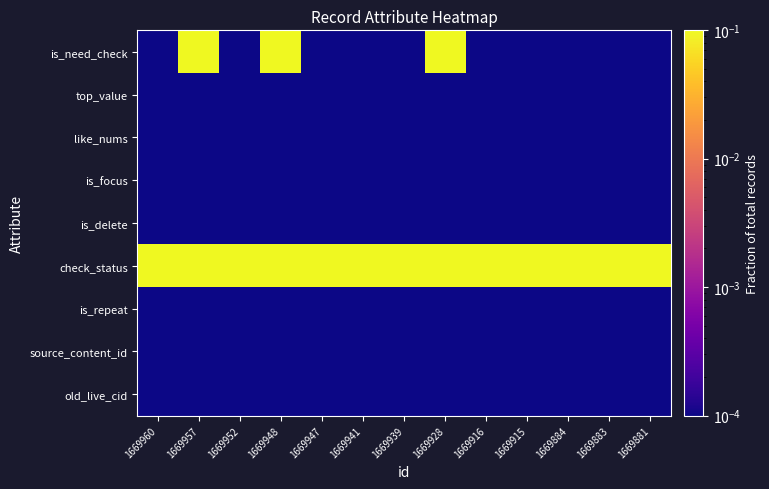

Between 1669957 and 1669881, which is larger?

1669957